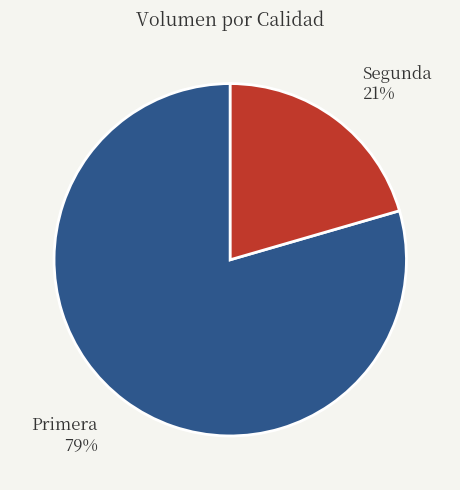

To the nearest percent, what is the average slice percentage?

50%